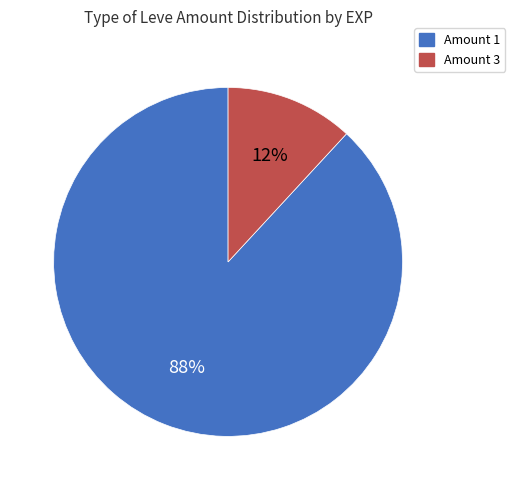

Which slice is the largest?

Amount 1